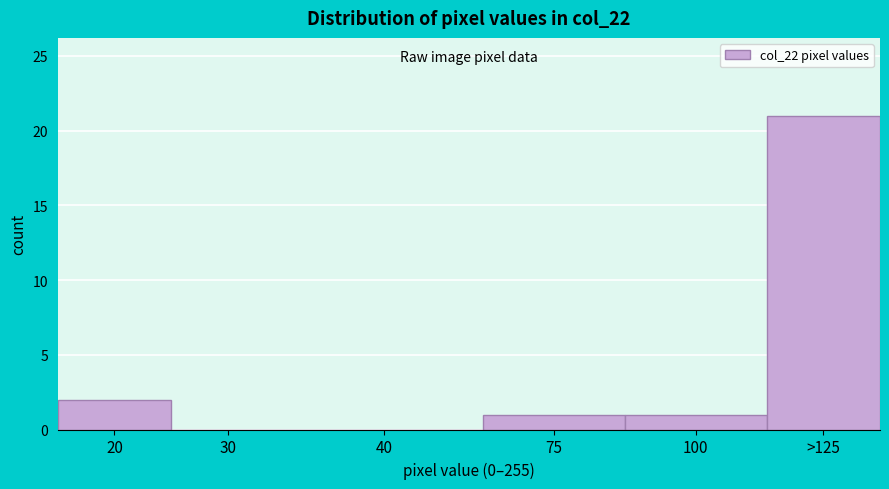

Reading left to right, extract all data points from this chart.

20=2	30=0	40=0	75=1	100=1	>125=21